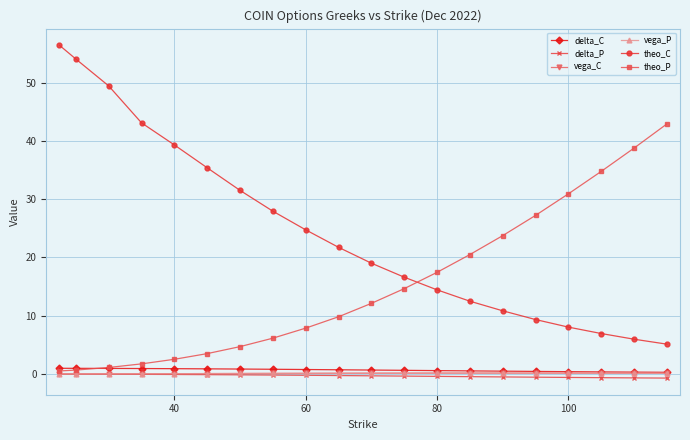

True or false: delta_P and delta_C cross at least once.

False